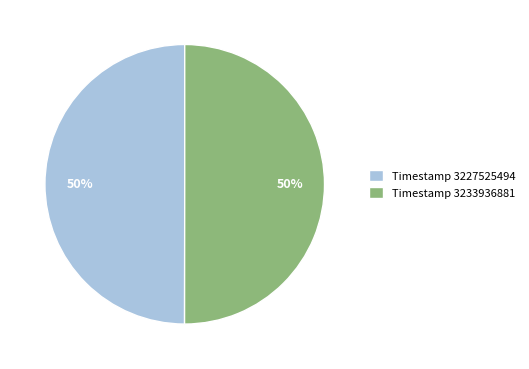

How many segments does this pie chart have?

2